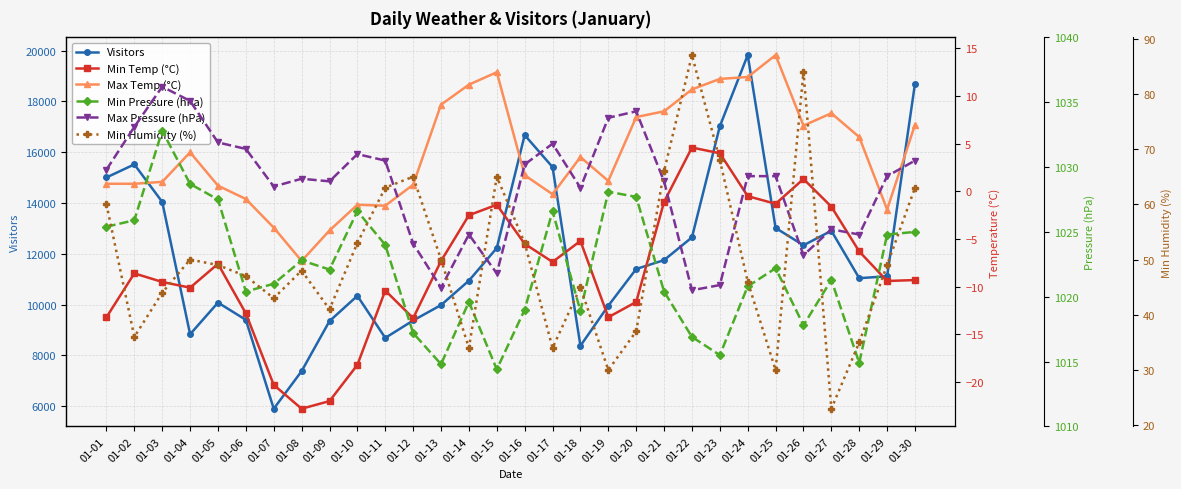

True or false: Max Pressure (hPa) has a value of 496.2 at 01-17.

False